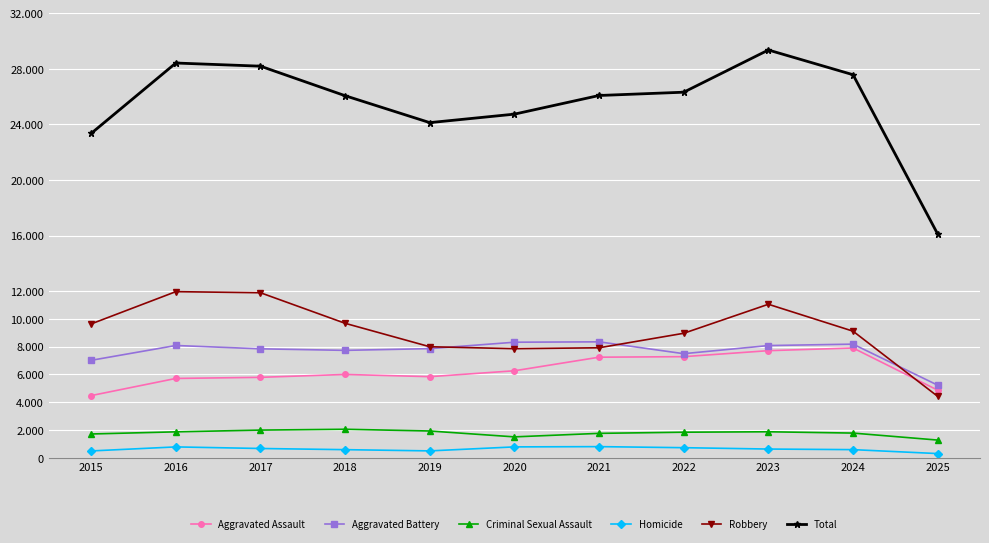

True or false: Criminal Sexual Assault and Aggravated Battery cross at least once.

False